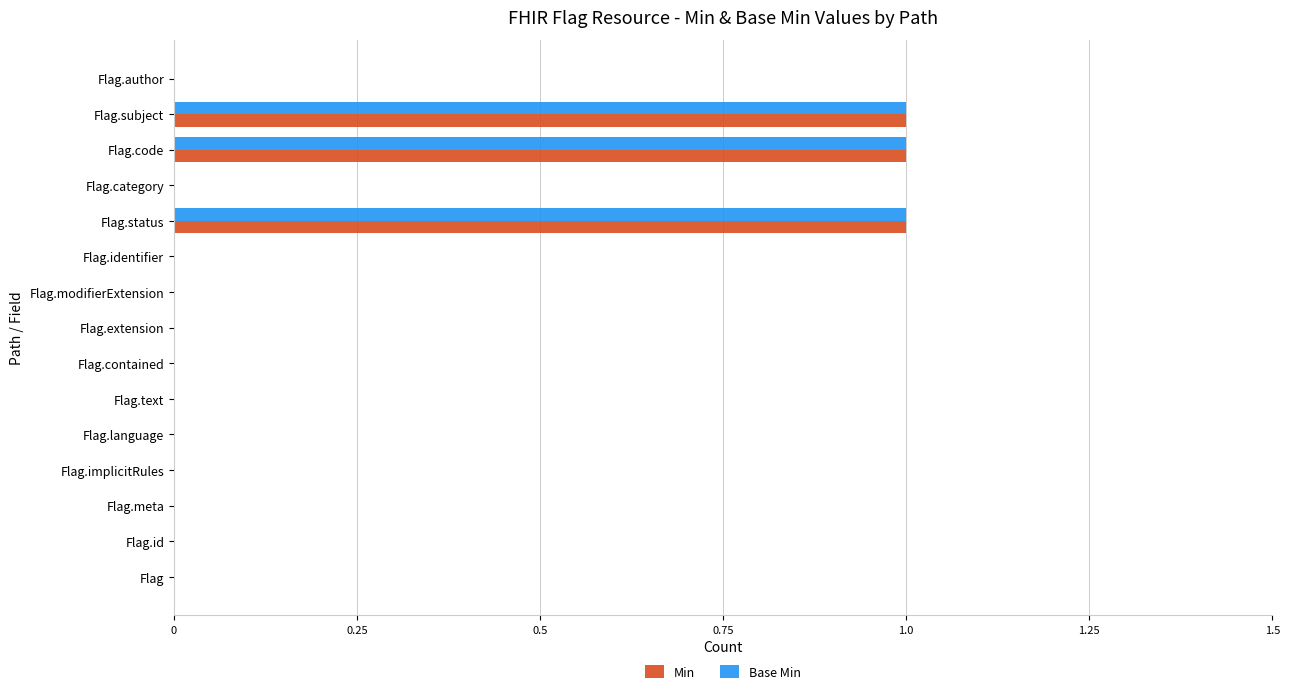

What is the sum of all Min values?

3